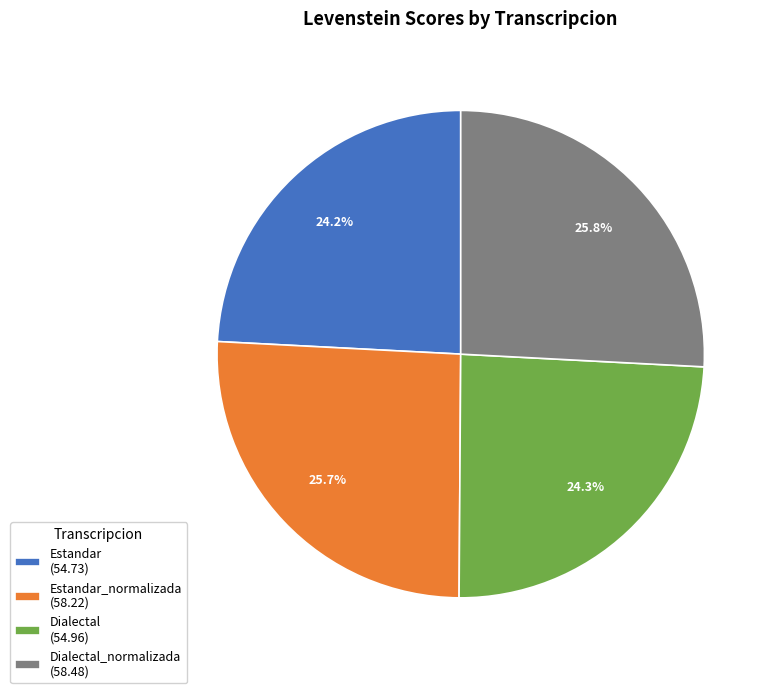

What portion of the pie excludes Estandar (54.73)?

75.8%